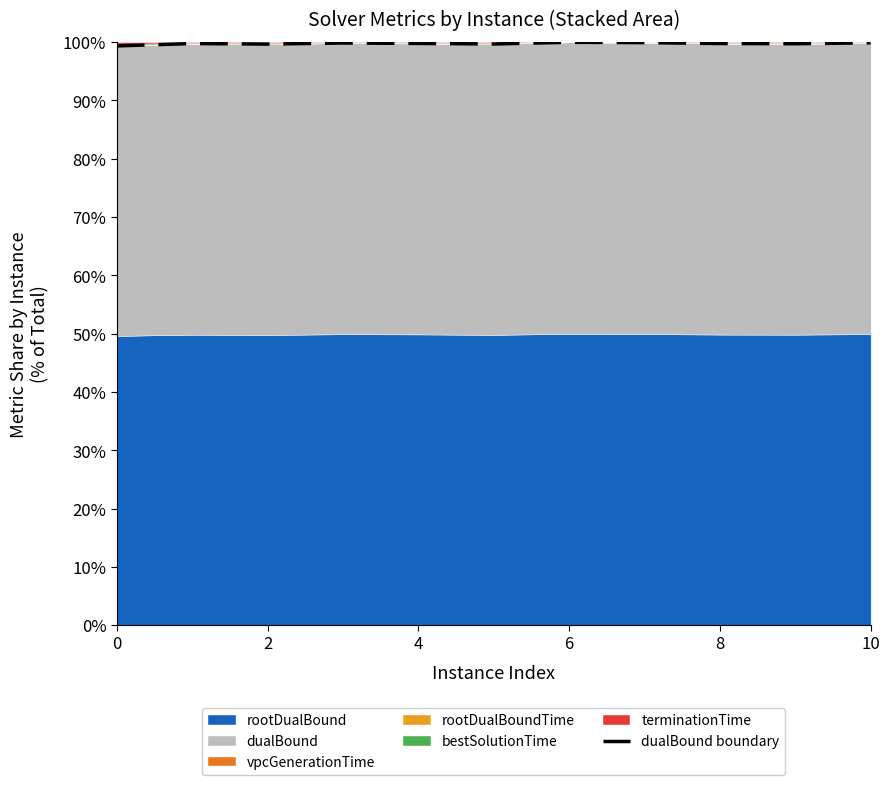

True or false: the data shows 58.5 at 8.

False